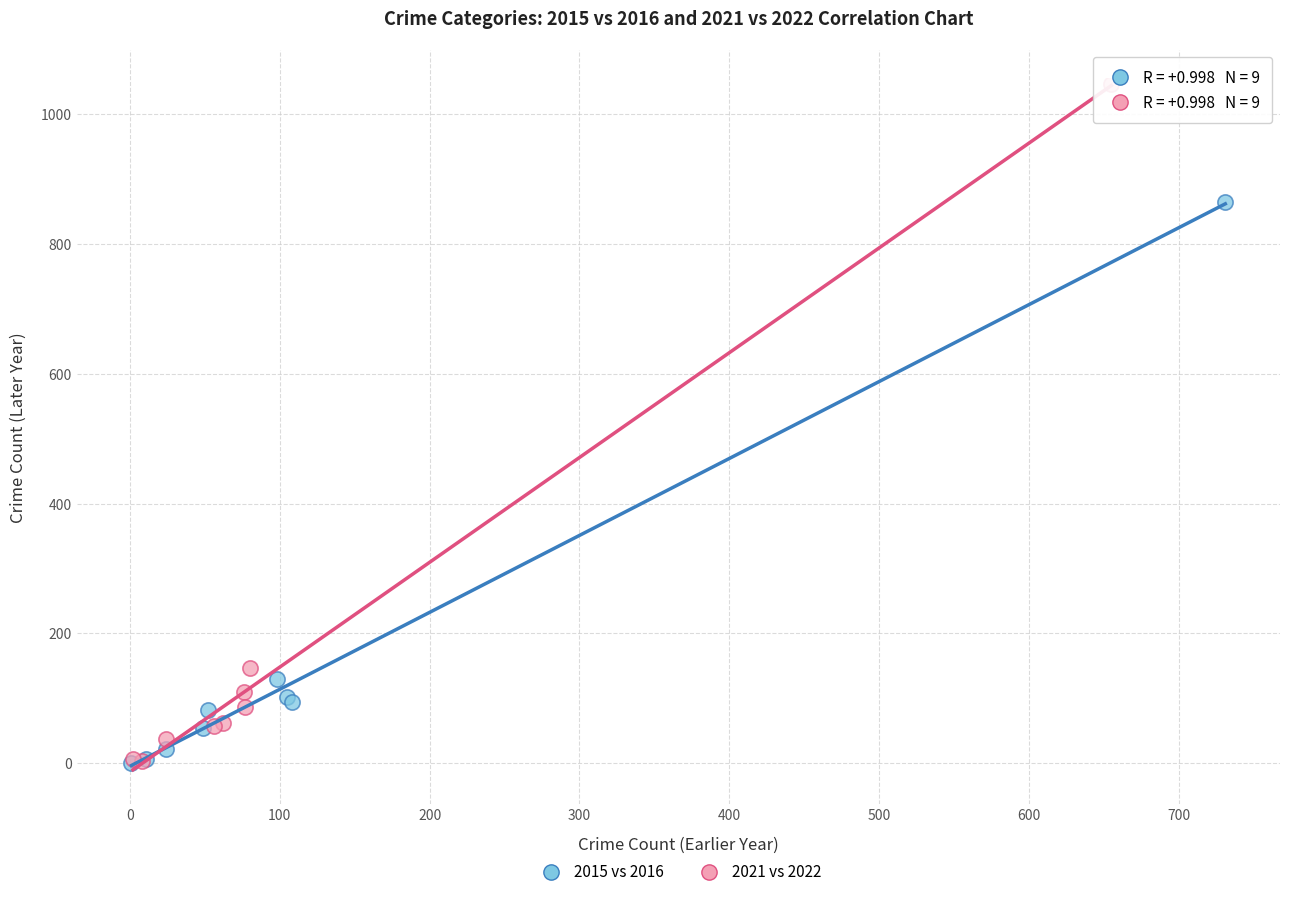

Which series has the largest Y range (max minus min)?

2021 vs 2022